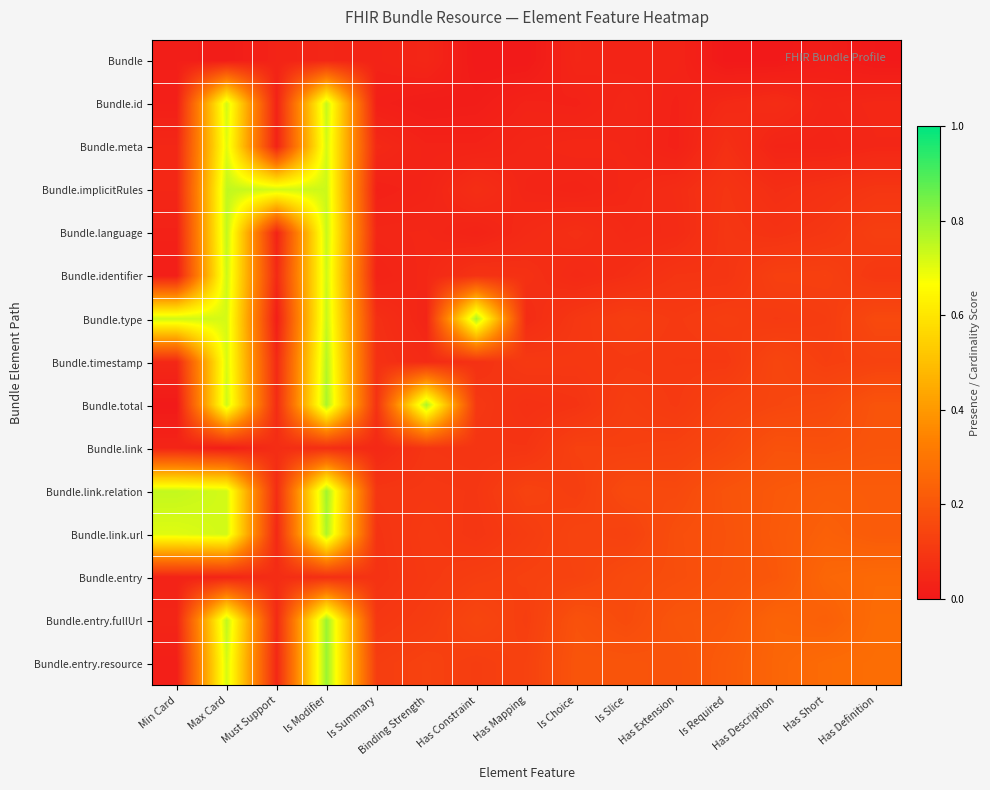

Reading left to right, list all the values displayed in this chart.

row_0: Min Card=0.0	Max Card=0.0	Must Support=0.0	Is Modifier=0.0	Is Summary=0.0	Binding Strength=0.0	Has Constraint=0.0	Has Mapping=0.0	Is Choice=0.0	Is Slice=0.0	Has Extension=0.0	Is Required=0.0	Has Description=0.0	Has Short=0.0	Has Definition=0.0
row_1: Min Card=0.0	Max Card=0.7	Must Support=0.0	Is Modifier=0.7	Is Summary=0.0	Binding Strength=0.0	Has Constraint=0.0	Has Mapping=0.0	Is Choice=0.0	Is Slice=0.0	Has Extension=0.0	Is Required=0.1	Has Description=0.1	Has Short=0.0	Has Definition=0.0
row_2: Min Card=0.0	Max Card=0.7	Must Support=0.0	Is Modifier=0.7	Is Summary=0.1	Binding Strength=0.0	Has Constraint=0.0	Has Mapping=0.0	Is Choice=0.1	Is Slice=0.0	Has Extension=0.0	Is Required=0.1	Has Description=0.0	Has Short=0.0	Has Definition=0.0
row_3: Min Card=0.0	Max Card=0.7	Must Support=0.7	Is Modifier=0.7	Is Summary=0.0	Binding Strength=0.0	Has Constraint=0.1	Has Mapping=0.0	Is Choice=0.0	Is Slice=0.0	Has Extension=0.1	Is Required=0.1	Has Description=0.1	Has Short=0.1	Has Definition=0.1
row_4: Min Card=0.0	Max Card=0.7	Must Support=0.0	Is Modifier=0.7	Is Summary=0.0	Binding Strength=0.0	Has Constraint=0.0	Has Mapping=0.1	Is Choice=0.1	Is Slice=0.1	Has Extension=0.1	Is Required=0.1	Has Description=0.1	Has Short=0.1	Has Definition=0.1
row_5: Min Card=0.0	Max Card=0.7	Must Support=0.1	Is Modifier=0.7	Is Summary=0.0	Binding Strength=0.0	Has Constraint=0.1	Has Mapping=0.1	Is Choice=0.1	Is Slice=0.1	Has Extension=0.1	Is Required=0.1	Has Description=0.1	Has Short=0.1	Has Definition=0.1
row_6: Min Card=0.7	Max Card=0.7	Must Support=0.0	Is Modifier=0.7	Is Summary=0.1	Binding Strength=0.0	Has Constraint=0.8	Has Mapping=0.1	Is Choice=0.1	Is Slice=0.1	Has Extension=0.1	Is Required=0.1	Has Description=0.1	Has Short=0.1	Has Definition=0.2
row_7: Min Card=0.0	Max Card=0.7	Must Support=0.1	Is Modifier=0.8	Is Summary=0.1	Binding Strength=0.1	Has Constraint=0.1	Has Mapping=0.1	Is Choice=0.1	Is Slice=0.1	Has Extension=0.1	Is Required=0.1	Has Description=0.1	Has Short=0.1	Has Definition=0.1
row_8: Min Card=0.0	Max Card=0.7	Must Support=0.1	Is Modifier=0.8	Is Summary=0.1	Binding Strength=0.8	Has Constraint=0.1	Has Mapping=0.1	Is Choice=0.1	Is Slice=0.1	Has Extension=0.1	Is Required=0.1	Has Description=0.1	Has Short=0.2	Has Definition=0.2
row_9: Min Card=0.0	Max Card=0.0	Must Support=0.1	Is Modifier=0.1	Is Summary=0.1	Binding Strength=0.1	Has Constraint=0.1	Has Mapping=0.1	Is Choice=0.1	Is Slice=0.1	Has Extension=0.1	Is Required=0.2	Has Description=0.2	Has Short=0.2	Has Definition=0.2
row_10: Min Card=0.7	Max Card=0.7	Must Support=0.1	Is Modifier=0.8	Is Summary=0.1	Binding Strength=0.1	Has Constraint=0.1	Has Mapping=0.1	Is Choice=0.1	Is Slice=0.2	Has Extension=0.2	Is Required=0.2	Has Description=0.2	Has Short=0.2	Has Definition=0.2
row_11: Min Card=0.7	Max Card=0.7	Must Support=0.1	Is Modifier=0.8	Is Summary=0.1	Binding Strength=0.1	Has Constraint=0.1	Has Mapping=0.1	Is Choice=0.1	Is Slice=0.1	Has Extension=0.2	Is Required=0.2	Has Description=0.2	Has Short=0.2	Has Definition=0.2
row_12: Min Card=0.0	Max Card=0.0	Must Support=0.1	Is Modifier=0.1	Is Summary=0.1	Binding Strength=0.1	Has Constraint=0.1	Has Mapping=0.1	Is Choice=0.1	Is Slice=0.2	Has Extension=0.2	Is Required=0.2	Has Description=0.2	Has Short=0.3	Has Definition=0.3
row_13: Min Card=0.0	Max Card=0.7	Must Support=0.1	Is Modifier=0.8	Is Summary=0.1	Binding Strength=0.1	Has Constraint=0.1	Has Mapping=0.1	Is Choice=0.2	Is Slice=0.2	Has Extension=0.2	Is Required=0.2	Has Description=0.2	Has Short=0.2	Has Definition=0.3
row_14: Min Card=0.0	Max Card=0.7	Must Support=0.0	Is Modifier=0.8	Is Summary=0.1	Binding Strength=0.1	Has Constraint=0.1	Has Mapping=0.1	Is Choice=0.2	Is Slice=0.2	Has Extension=0.2	Is Required=0.2	Has Description=0.2	Has Short=0.3	Has Definition=0.3